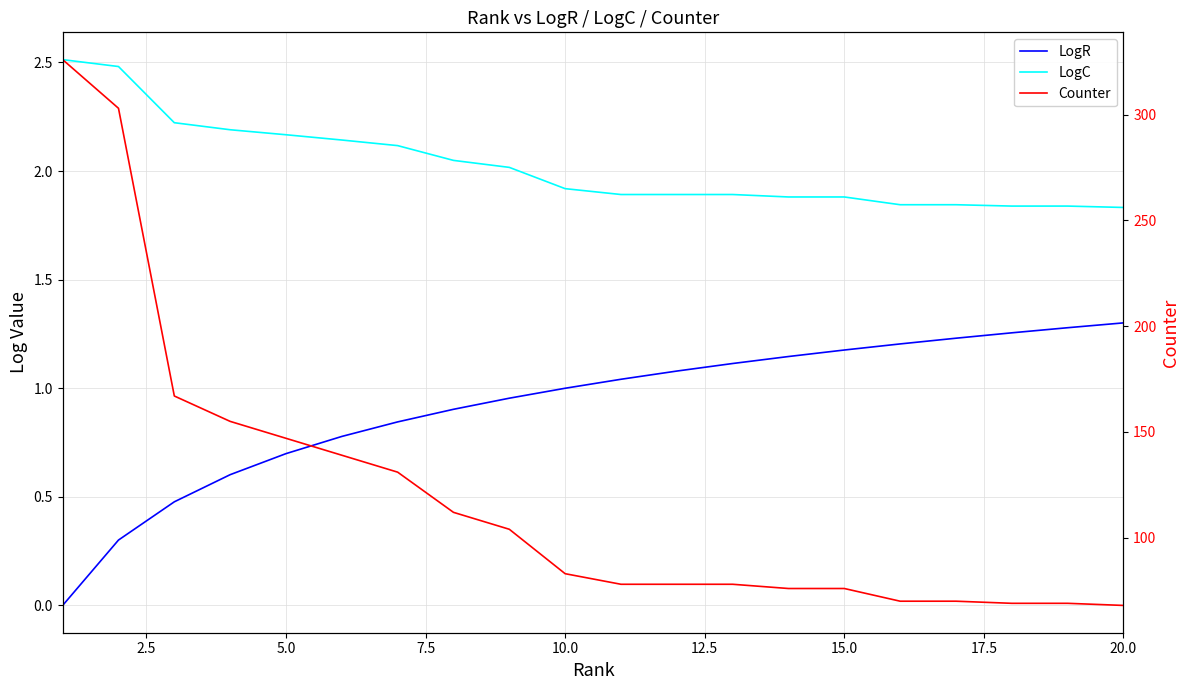

How many data points in Counter are above 83?

9